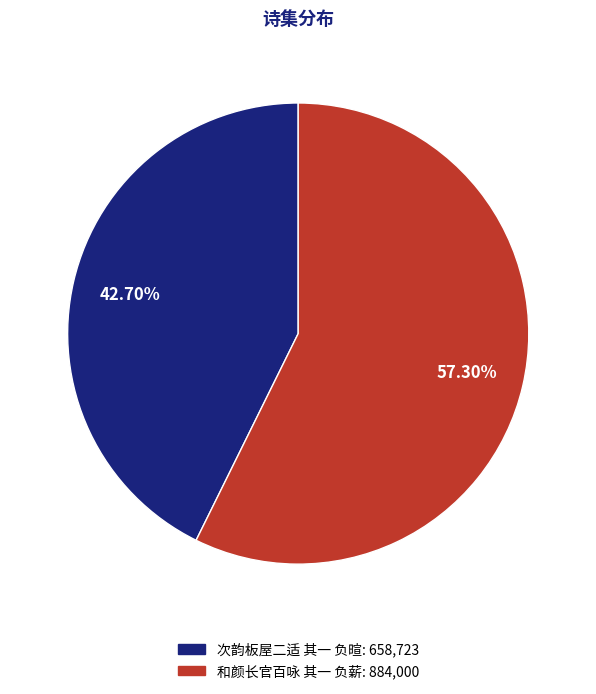

Is there any slice that represents more than half of the pie?

Yes